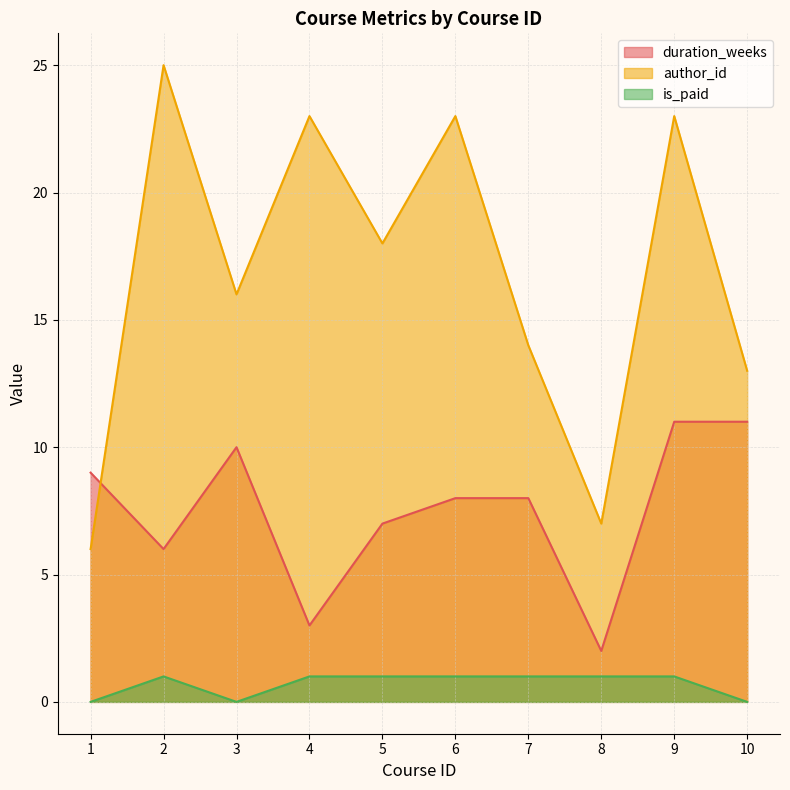

True or false: is_paid and duration_weeks cross at least once.

False